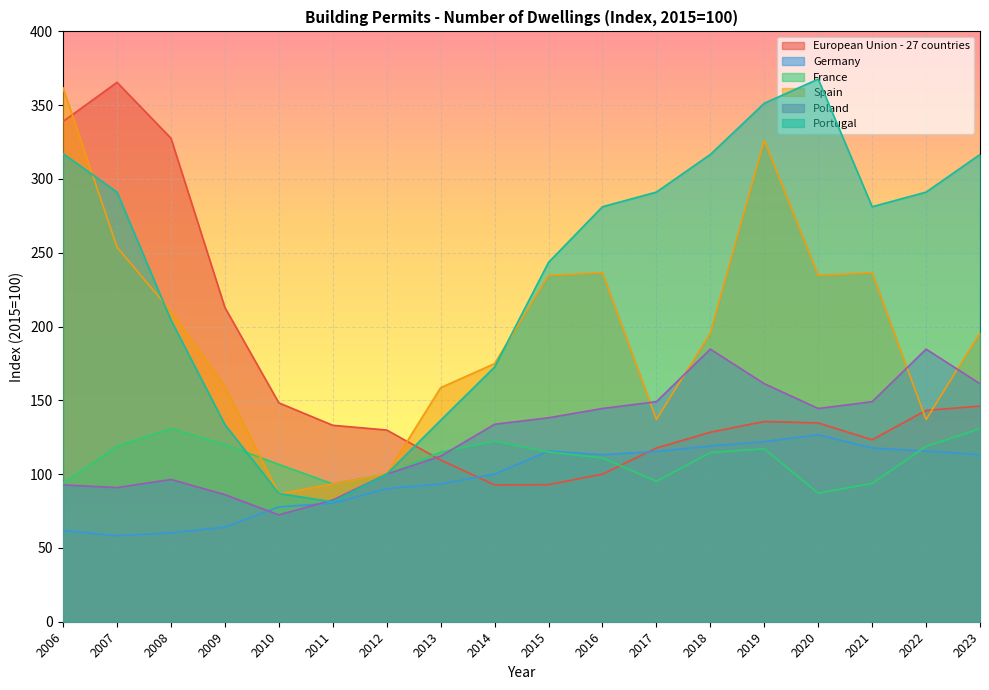

What is the value of the Spain point at the 18th from the left?

195.6